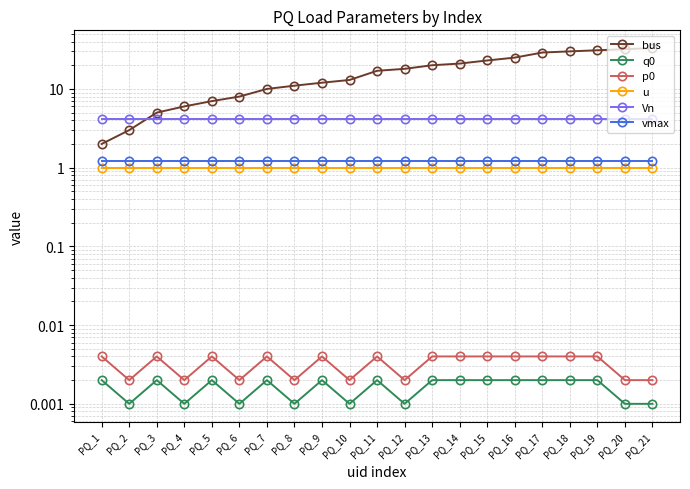

Between PQ_11 and PQ_6, which is larger?

PQ_11